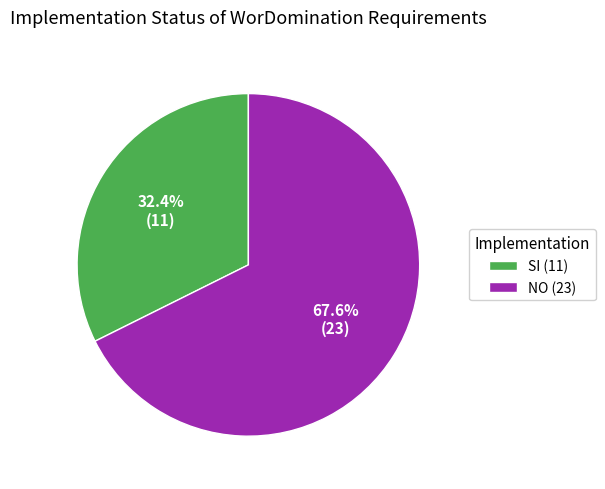

Which slice represents more than half of the pie?

NO